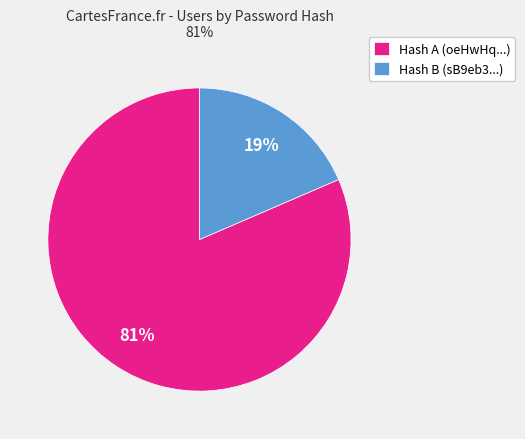

Is it true that Hash A (oeHwHq...) is 73% of the pie?

False